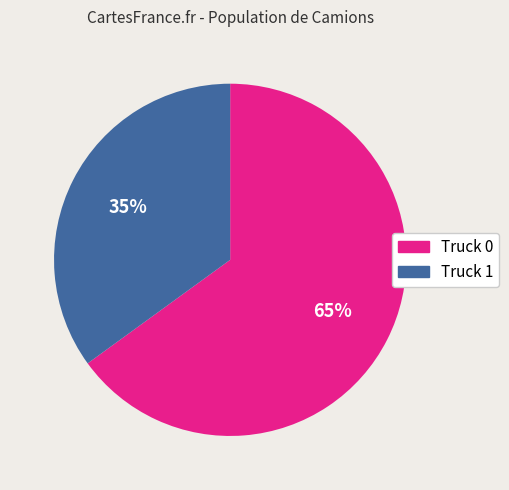

What is the smallest slice in the pie chart?

Truck 1